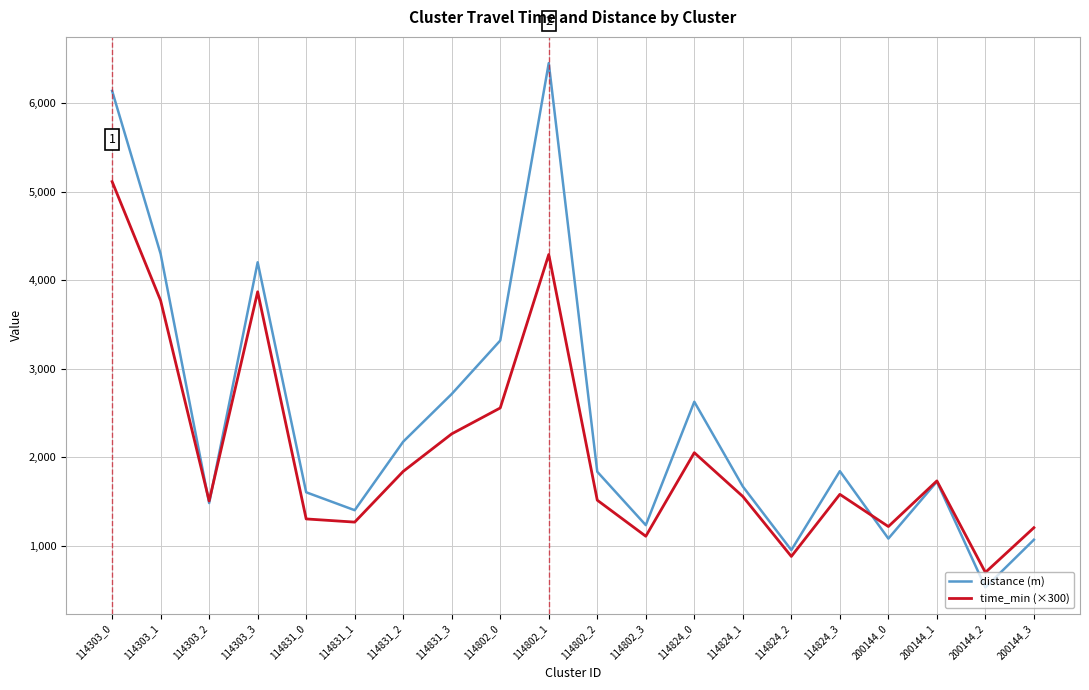

What is the difference between the highest and lowest values at 200144_3?

136.1